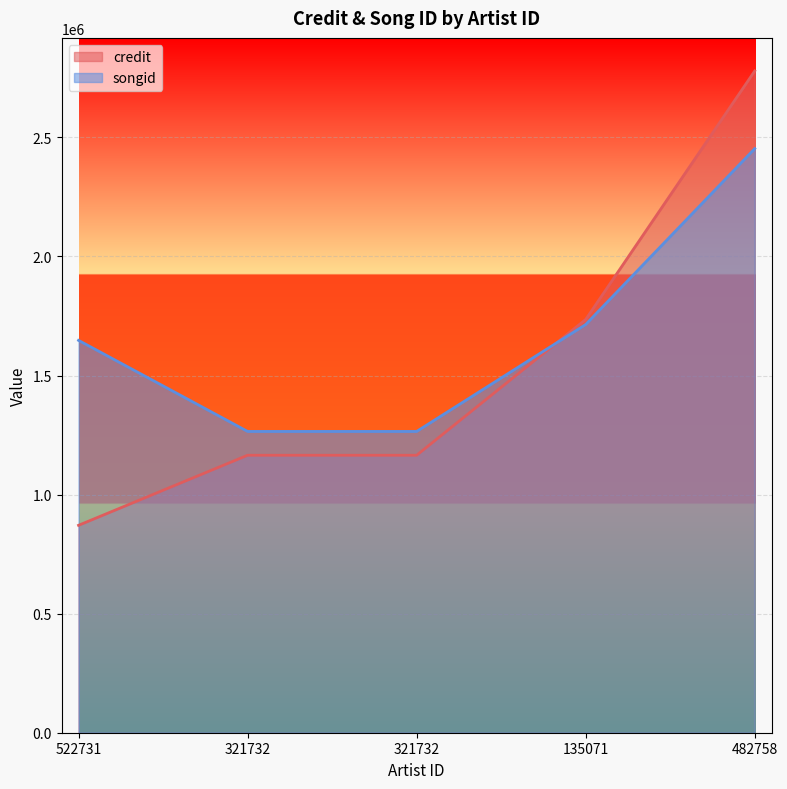

Is it true that songid equals 1265327 at 321732?

True